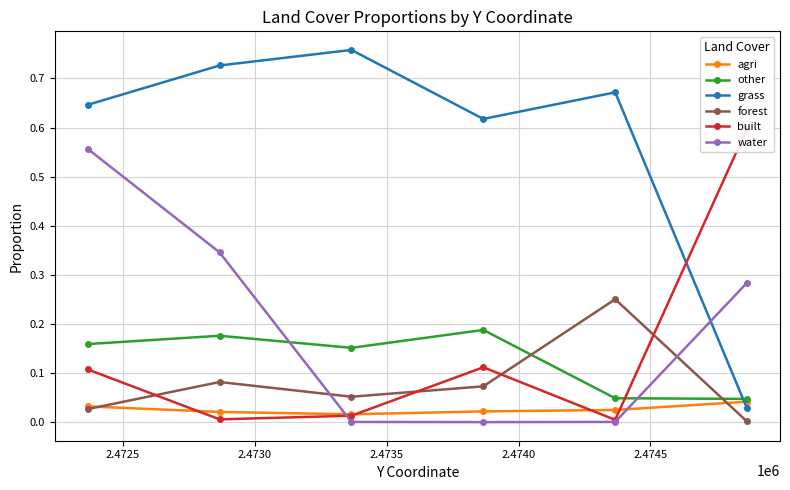

Does the chart display data point markers on the line(s)?

Yes